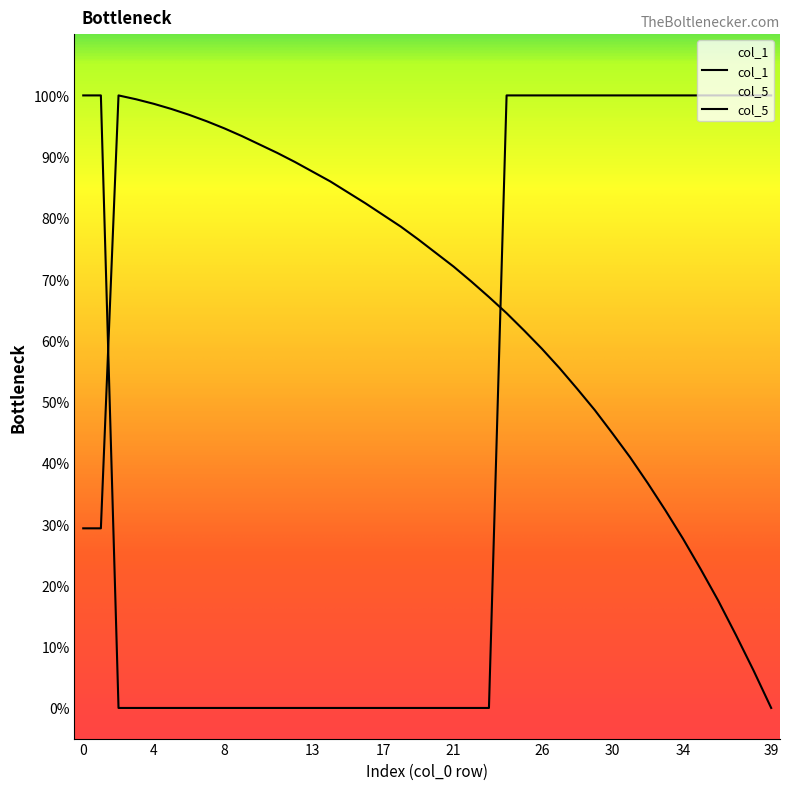

Read the col_5 value at 24.

1.0